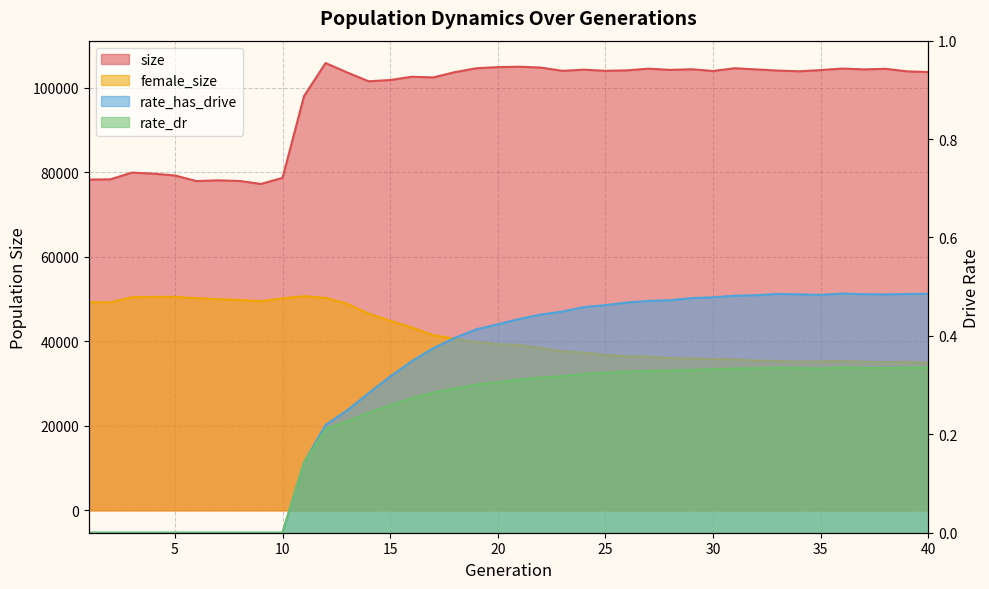

Which label corresponds to the smallest value in the chart?

1